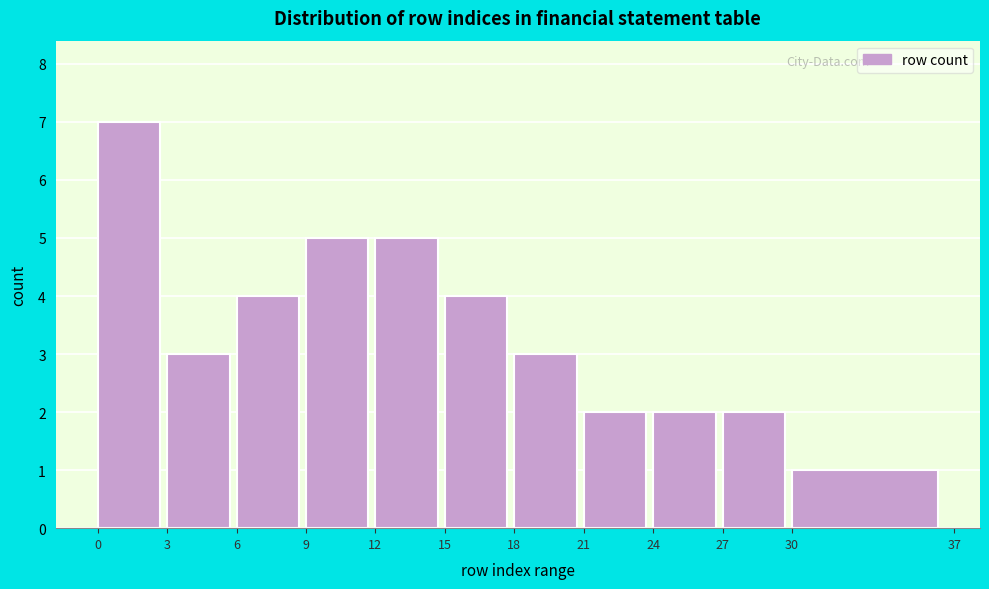

Reading left to right, what are all the values shown in this chart?

0=7	3=3	6=4	9=5	12=5	15=4	18=3	21=2	24=2	27=2	30=1